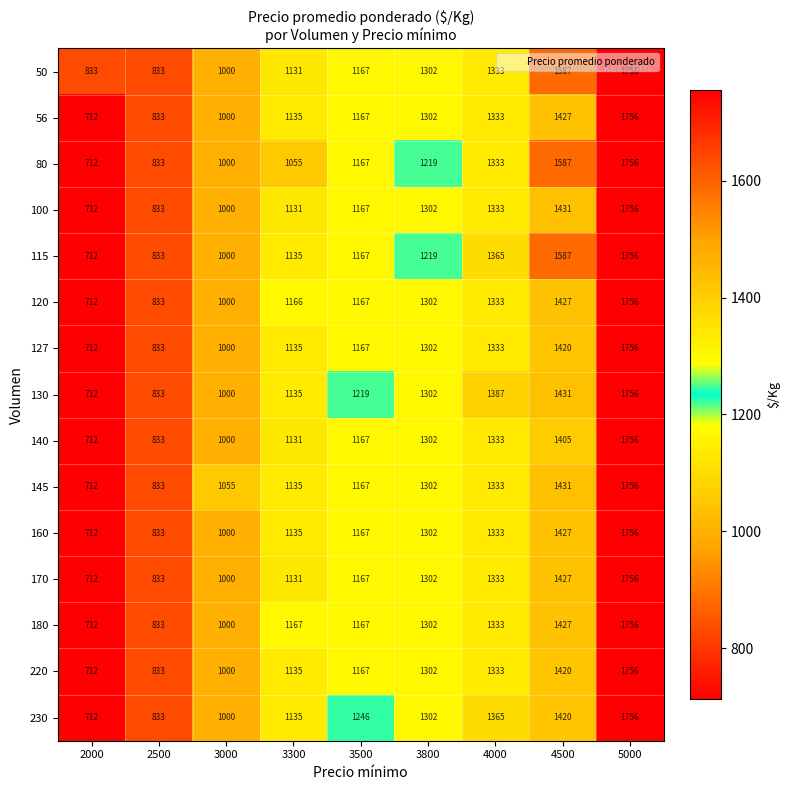

What is the approximate value of 170 at 3000, to the nearest 10?

1000